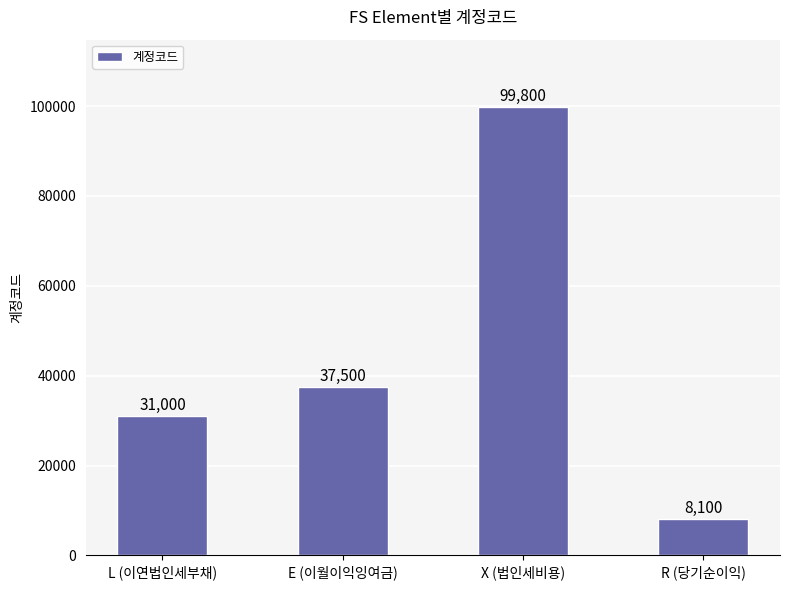

What is the sum of the values at R (당기순이익) and X (법인세비용)?

107900